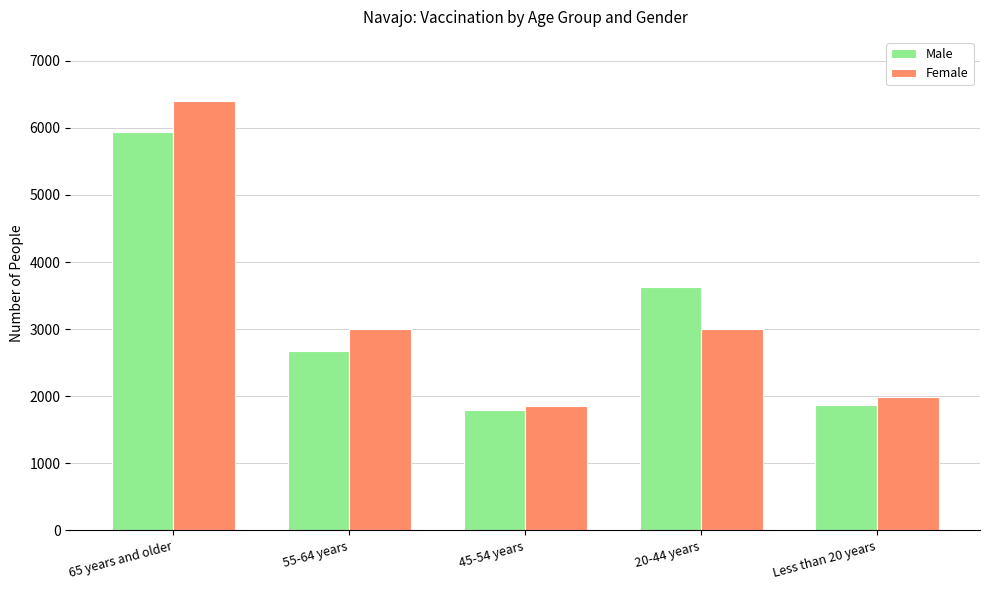

How many data points in Female are less than 2994?

2